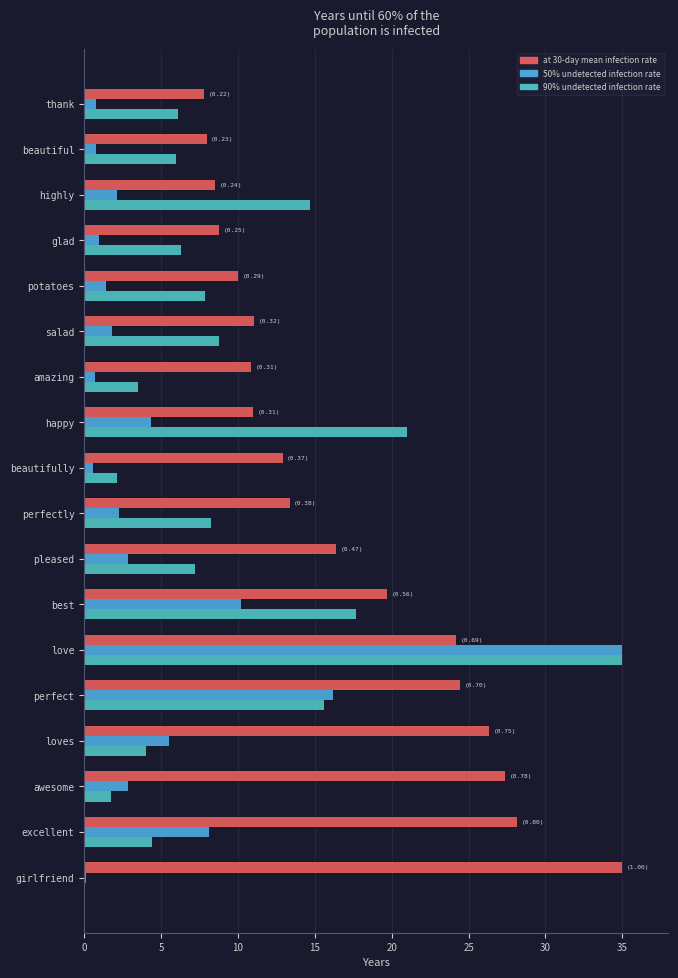

At which label is at 30-day mean infection rate closest to 21?

best